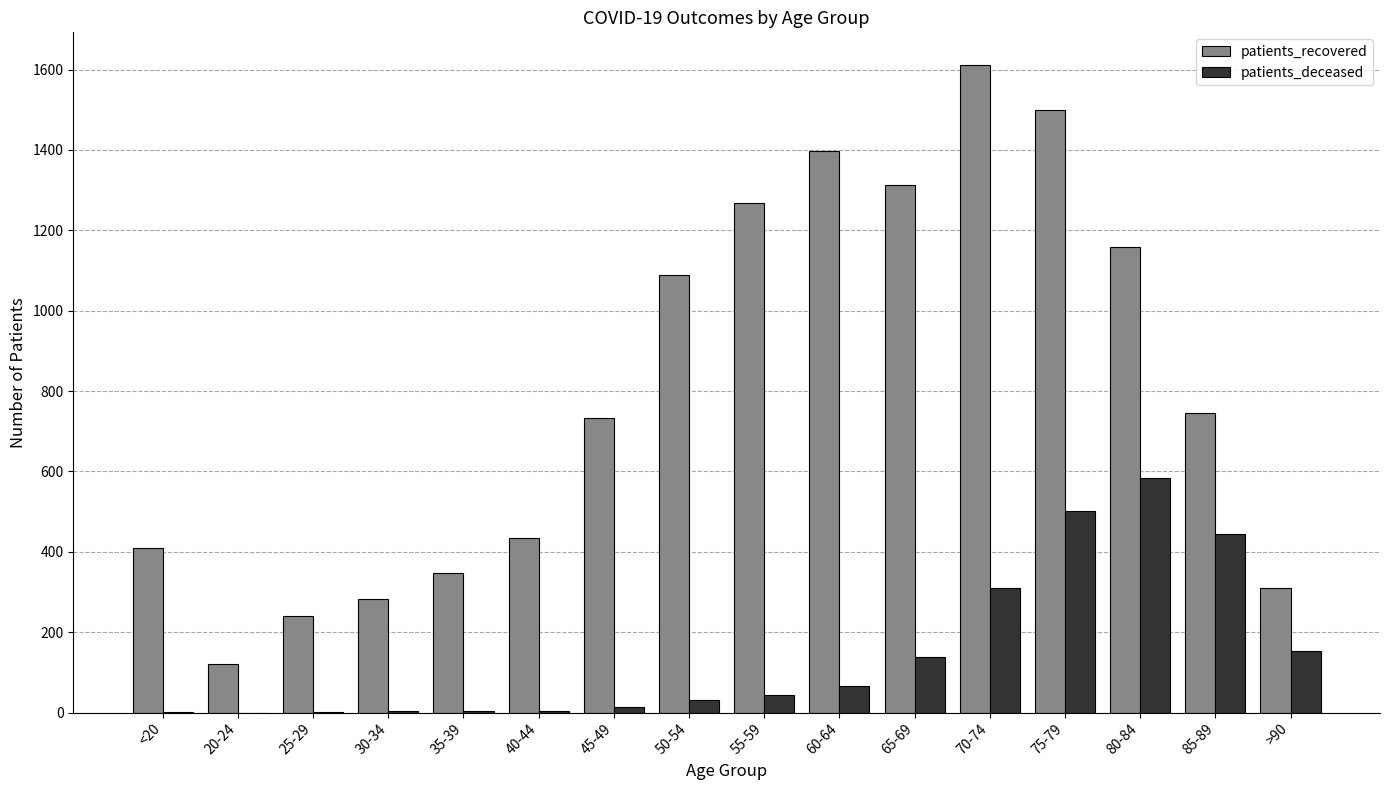

What is the highest value of the patients_recovered series?

1612